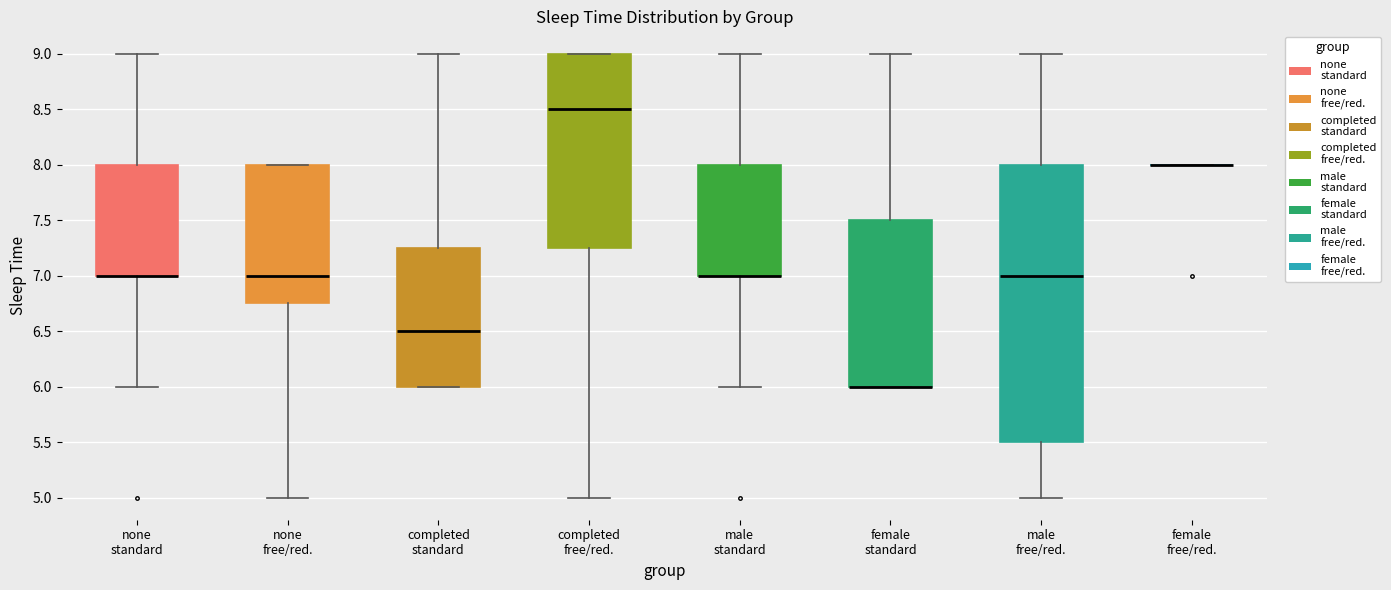

Which box is the tallest, from its lower edge to its upper edge?

male free/red.